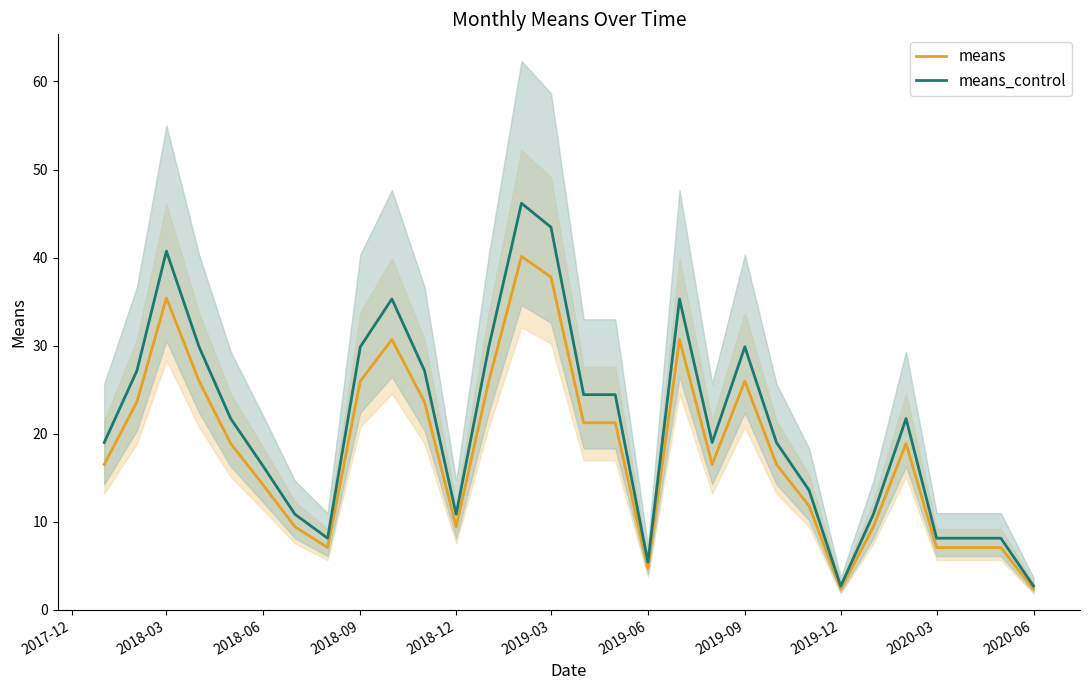

The value of means at 2019-09 is 9.4. True or false?

False